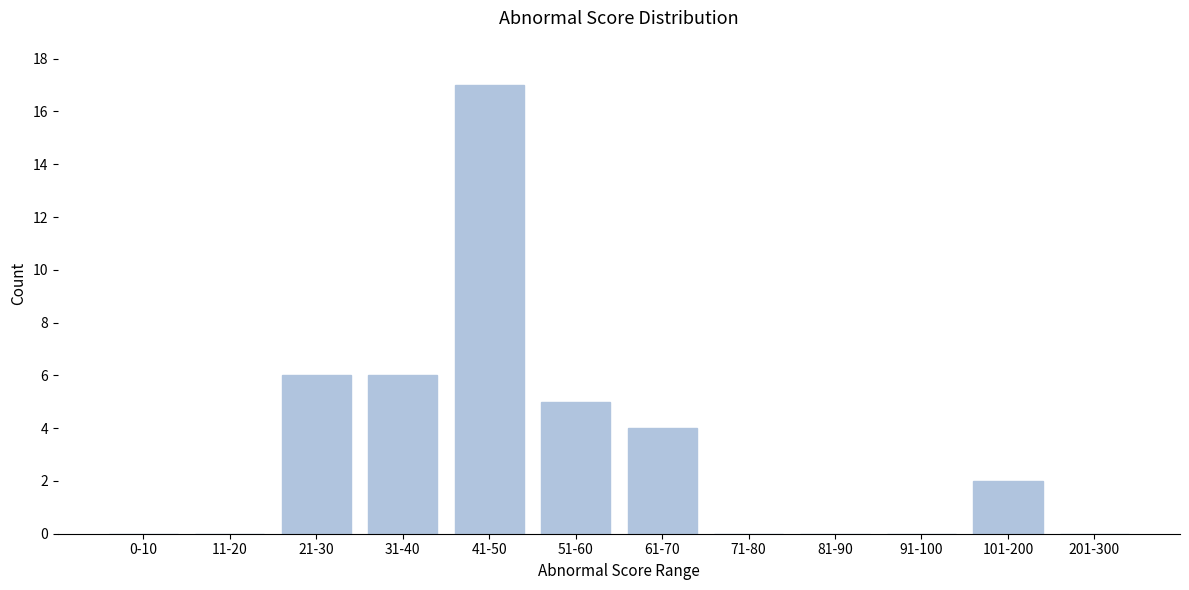

What is the sum of all values?

40